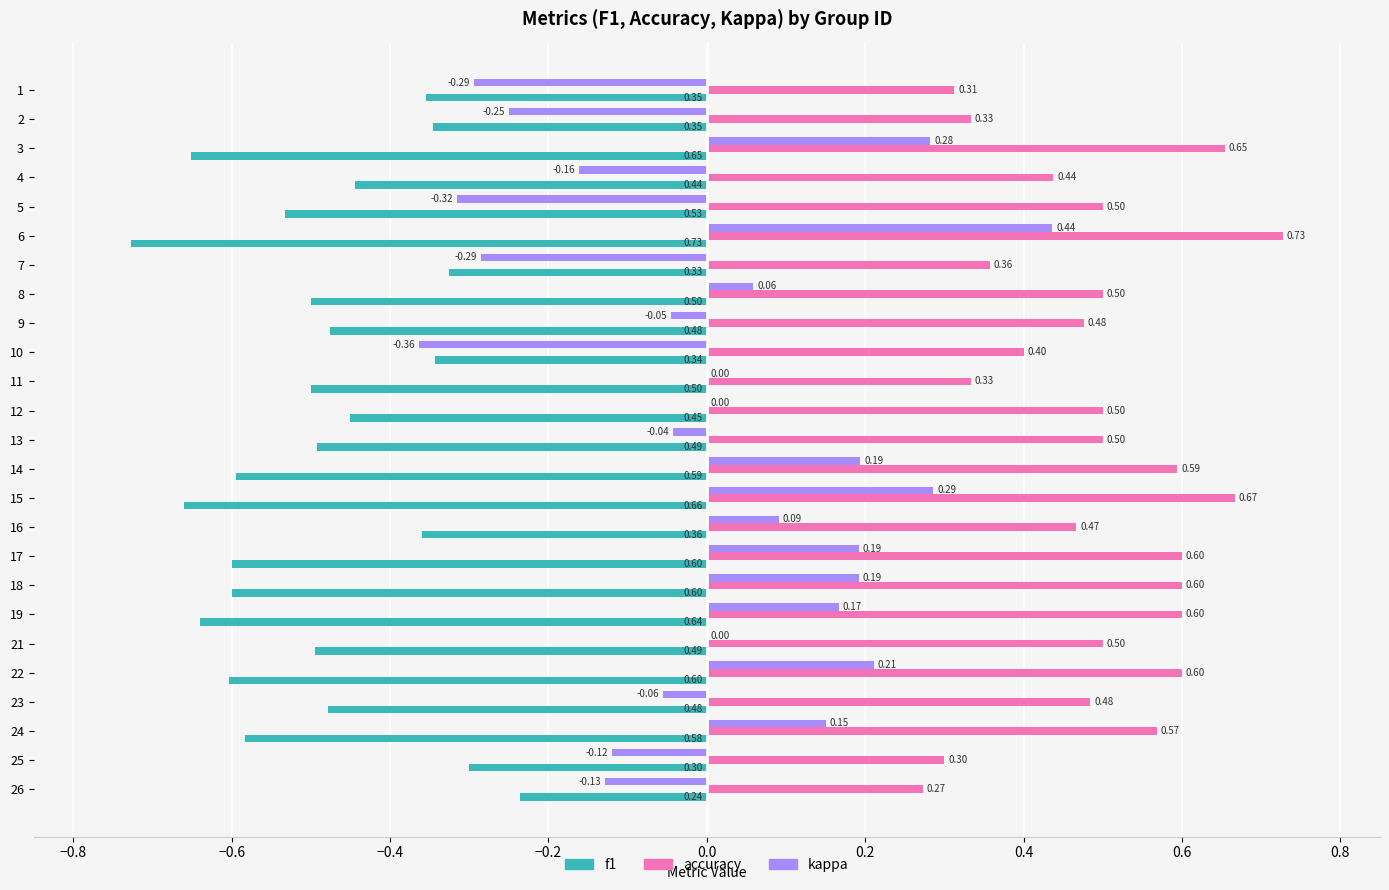

Which series has the largest total across all categories?

accuracy